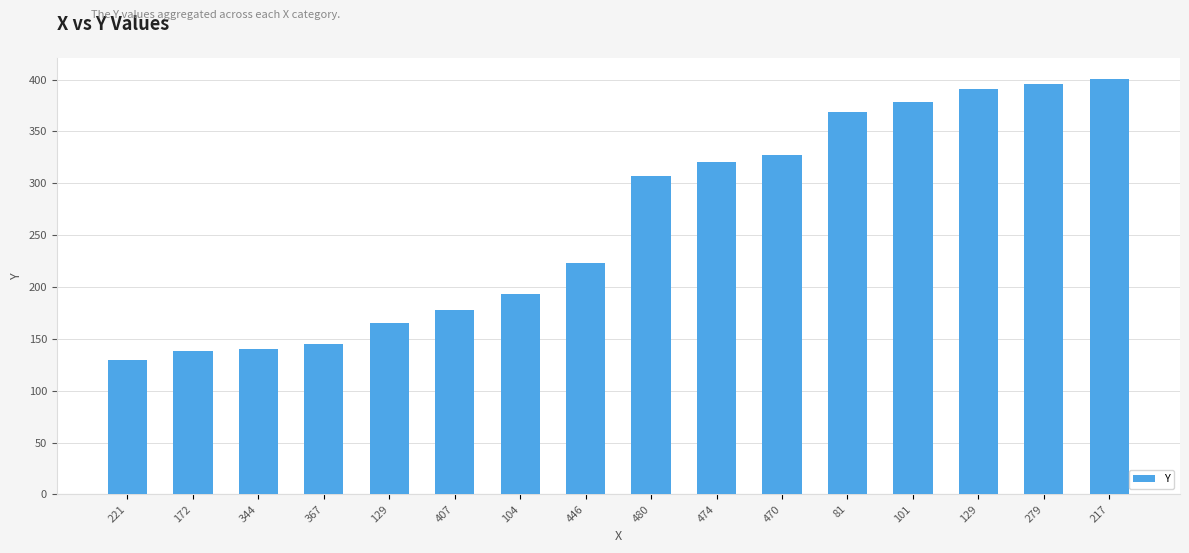

How many values are below 307?

8